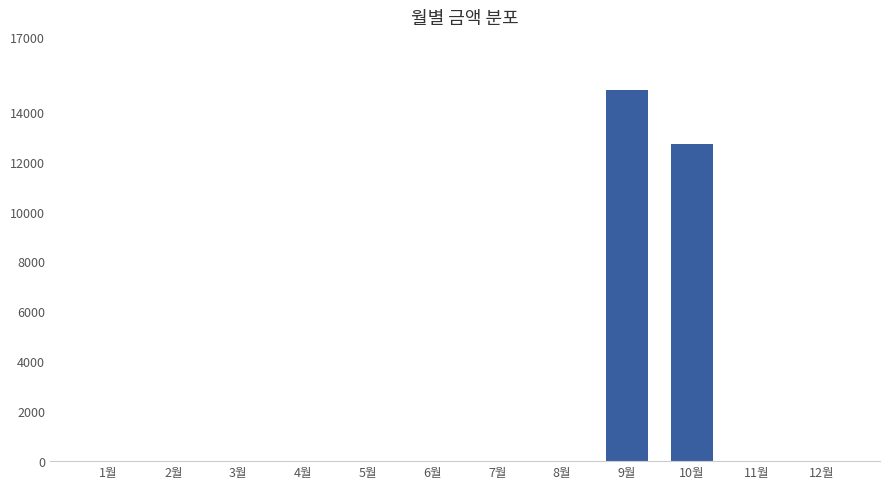

Reading left to right, list all the values displayed in this chart.

1월=0	2월=0	3월=0	4월=0	5월=0	6월=0	7월=0	8월=0	9월=14890	10월=12720	11월=0	12월=0